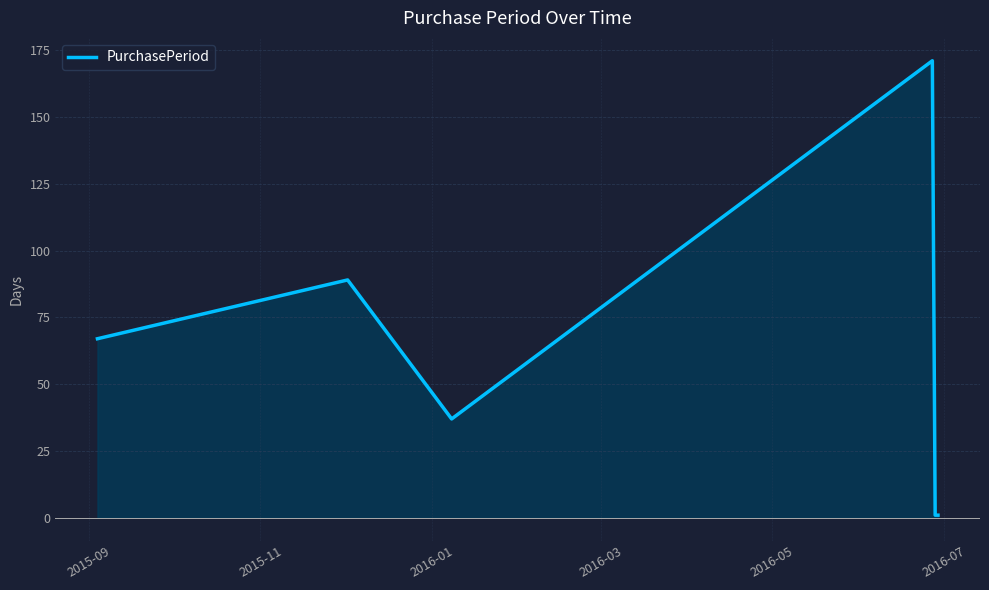

How many lines are shown in the chart?

1